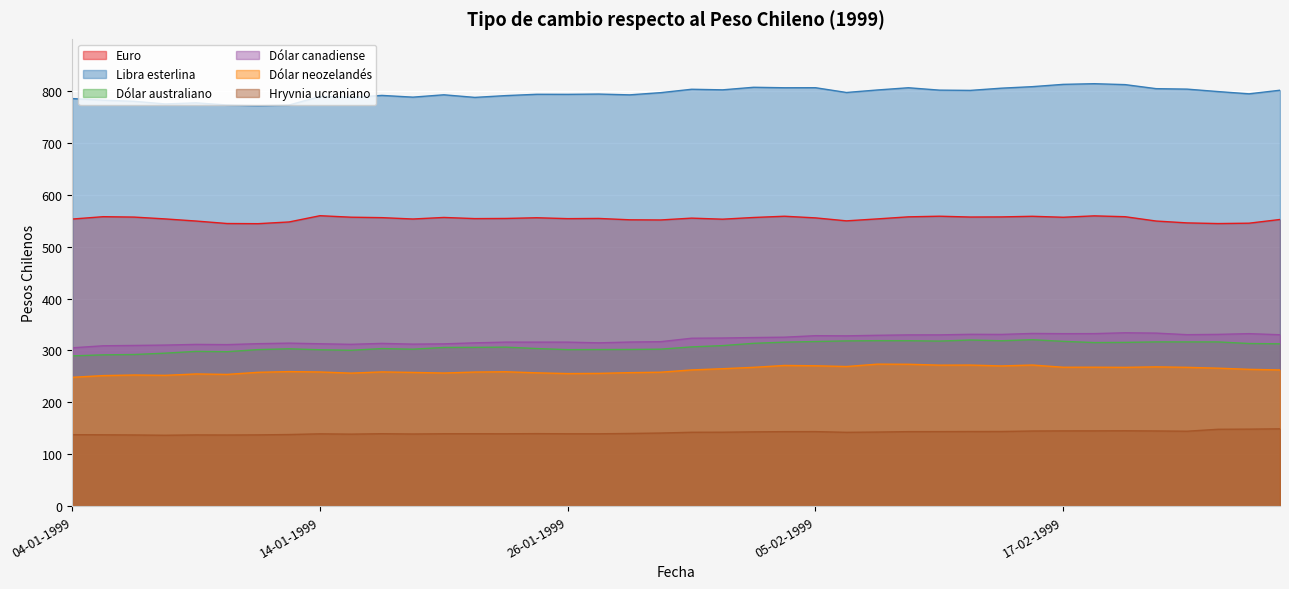

At which label is Hryvnia ucraniano closest to 142?

08-02-1999